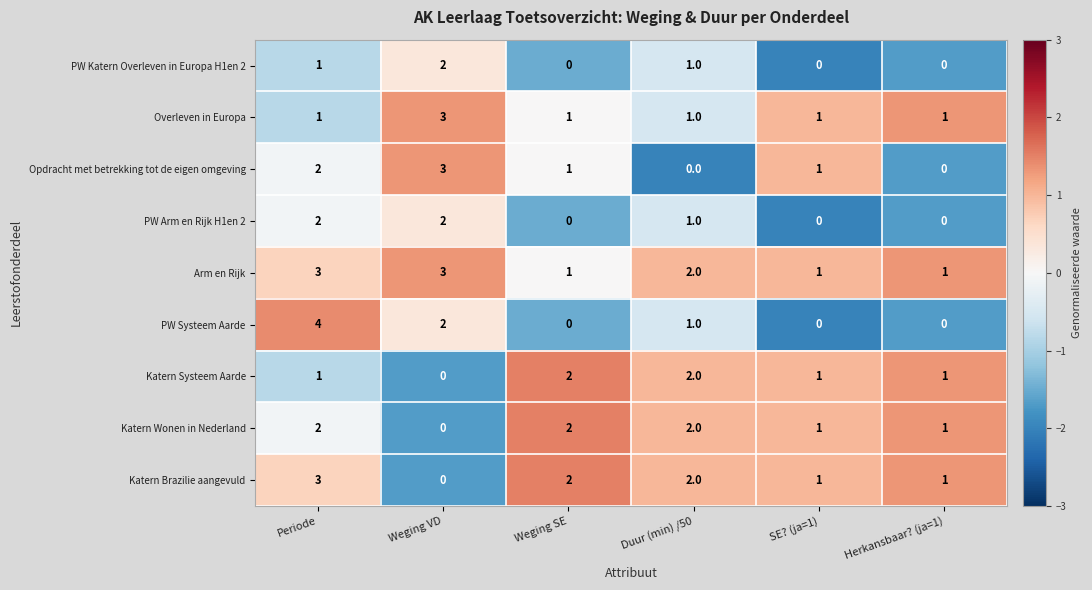

Which series has the widest spread of values?

PW Systeem Aarde